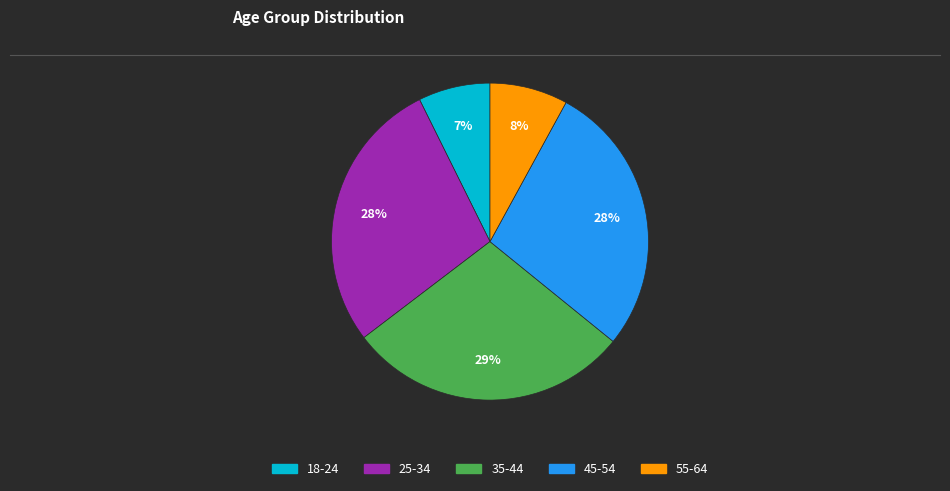

Does any single category account for the majority?

No